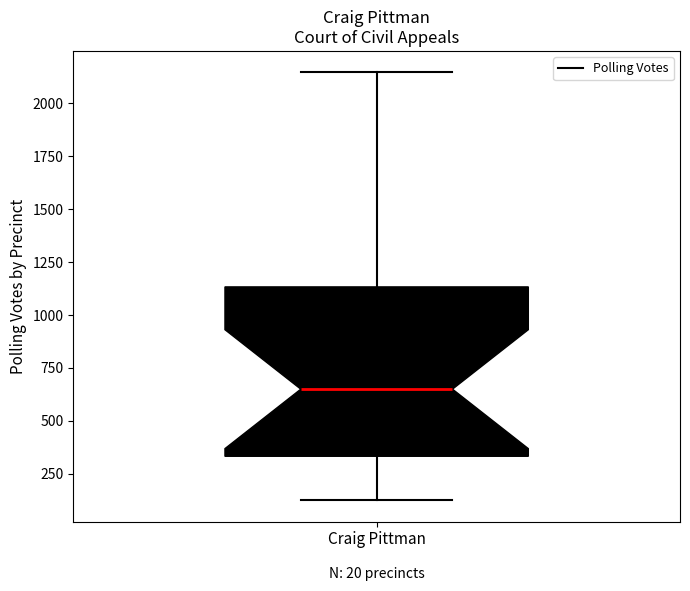

Transcribe this box plot: give where the median line is, the range the box spans, and where the two whiskers end, as read against the y-axis. The values are not printed on the chart, so give them approximately, as read against the axis.

median 650, box 350 to 1150, whiskers 150 to 2150